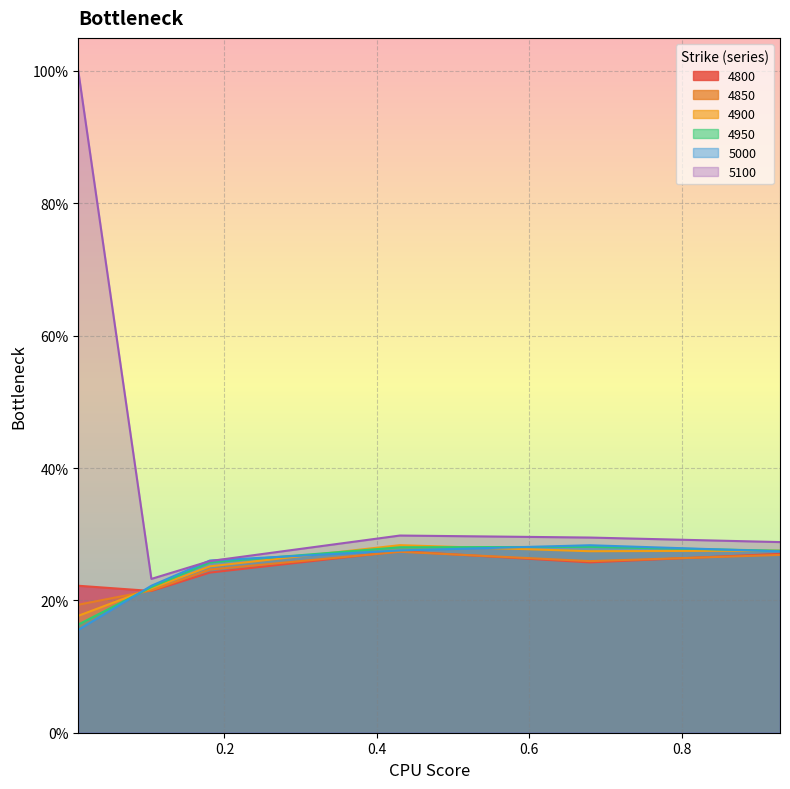

What is the value of the 4850 point at the 2nd from the left?

0.2